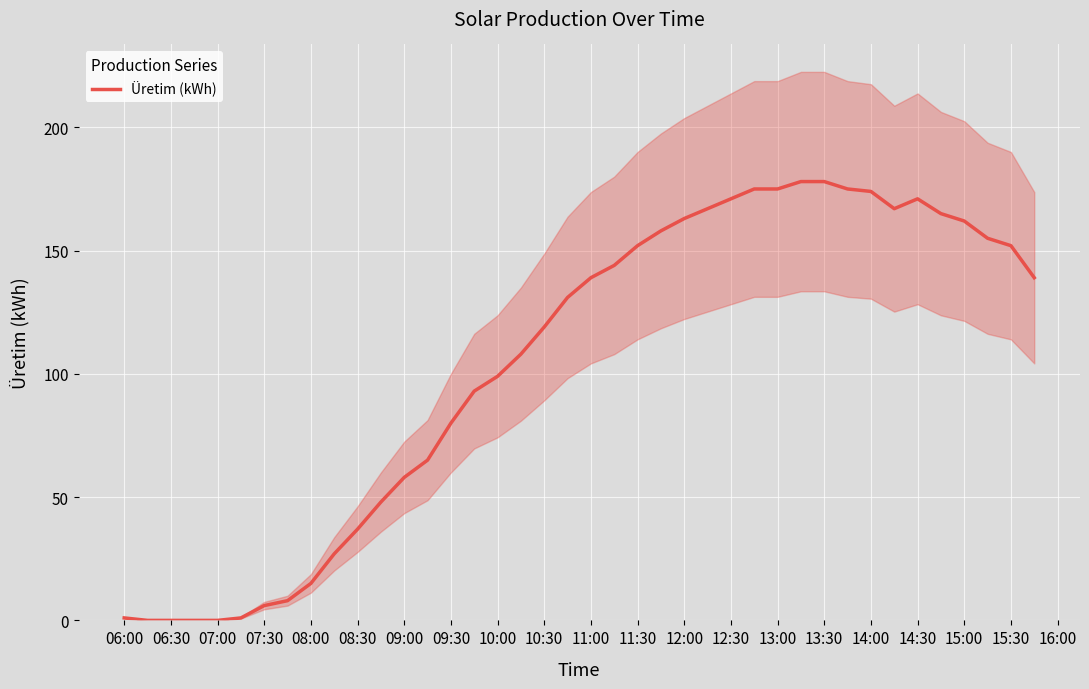

Is it true that Üretim (kWh) equals 65 at 11:00?

False